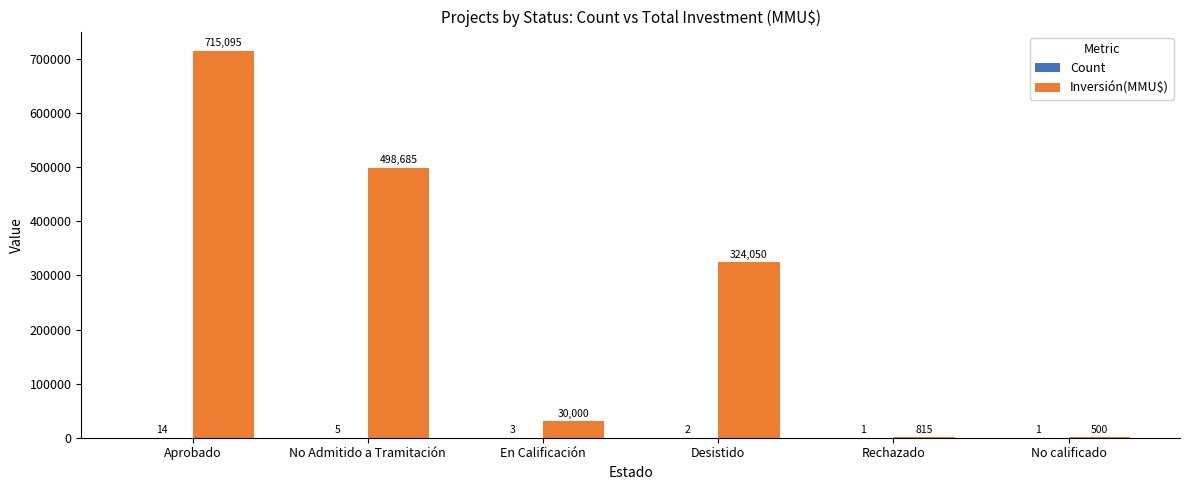

The Inversión(MMU$) series shows 500 at No calificado. True or false?

True